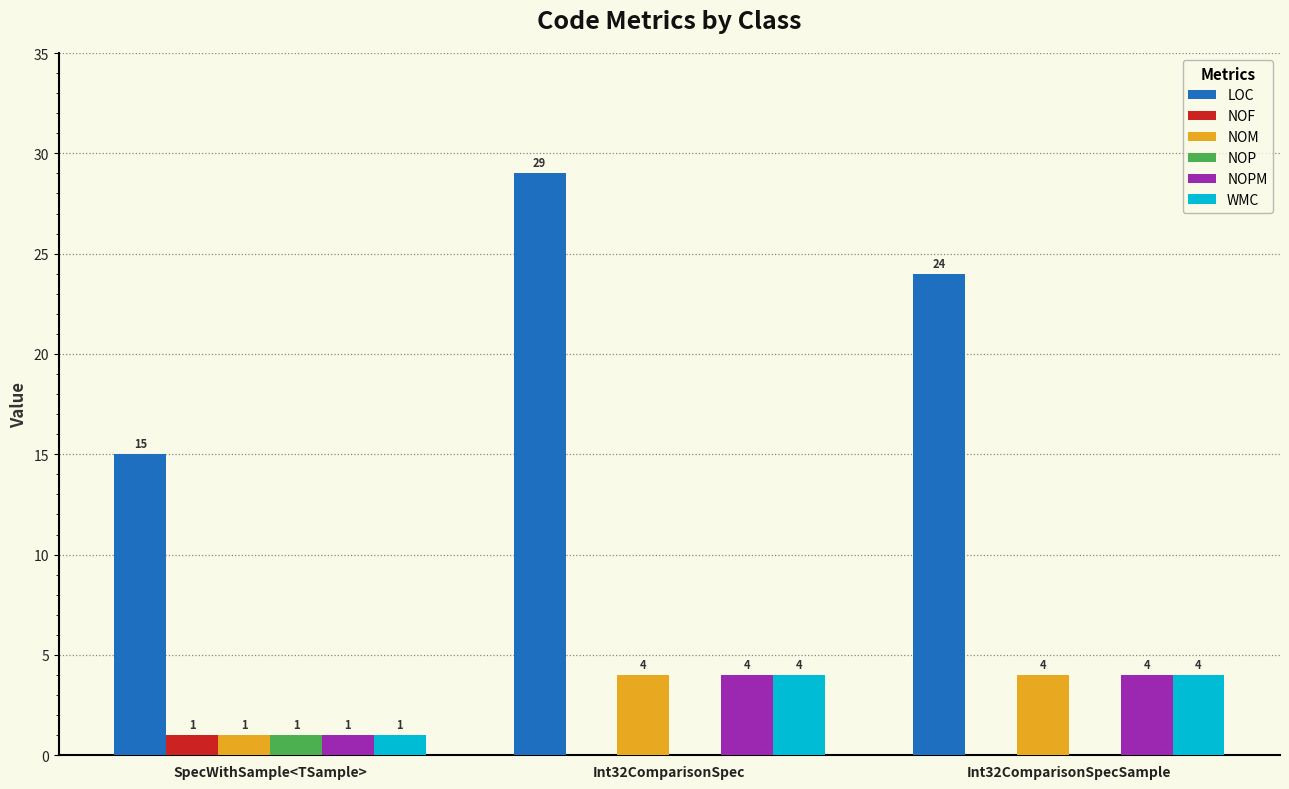

Which series has the largest total across all categories?

LOC